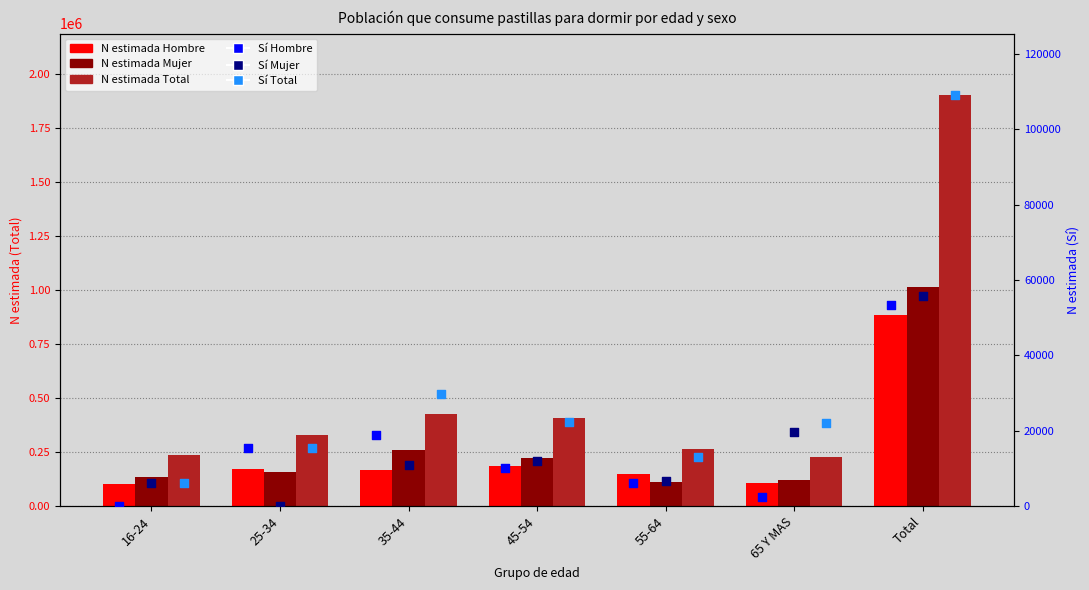

At which category is the sum across all series the highest?

Total